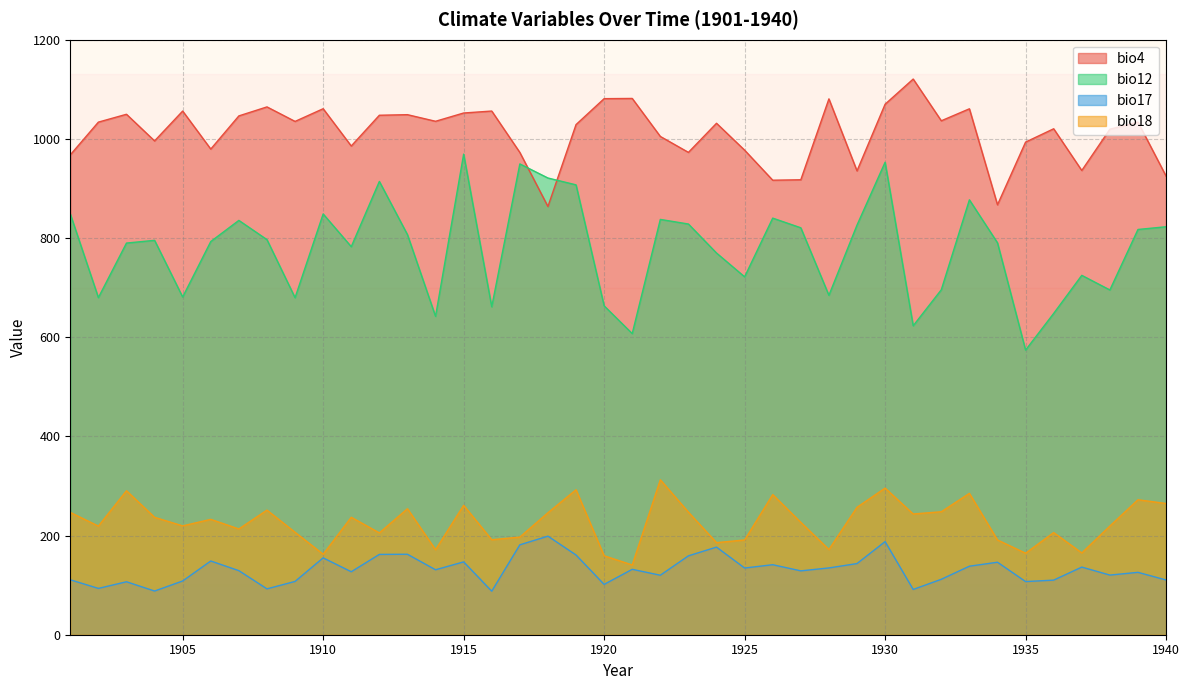

Reading right to left, transcribe all the data shown in this chart.

bio4: 1940=924.9	1939=1033.9	1938=1019.5	1937=936.3	1936=1020.4	1935=993.5	1934=867.1	1933=1060.7	1932=1036.5	1931=1120.7	1930=1069.9	1929=935.5	1928=1080.7	1927=917.6	1926=916.7	1925=977.3	1924=1031.5	1923=972.8	1922=1004.9	1921=1081.6	1920=1081.1	1919=1028.8	1918=863.6	1917=972.6	1916=1056.1	1915=1052.2	1914=1035.5	1913=1048.8	1912=1047.7	1911=985.6	1910=1060.8	1909=1035.2	1908=1064.5	1907=1046.4	1906=979.5	1905=1056.1	1904=995.9	1903=1049.6	1902=1033.8	1901=967.7
bio12: 1940=822.8	1939=817.3	1938=695.3	1937=724.8	1936=648.0	1935=574.1	1934=790.4	1933=877.1	1932=695.7	1931=623.1	1930=952.9	1929=826.1	1928=684.5	1927=820.7	1926=840.2	1925=721.8	1924=769.8	1923=828.3	1922=837.6	1921=607.3	1920=663.3	1919=907.3	1918=921.1	1917=949.5	1916=661.4	1915=969.3	1914=642.1	1913=806.9	1912=914.2	1911=782.6	1910=848.6	1909=679.7	1908=796.8	1907=835.6	1906=793.0	1905=681.1	1904=795.4	1903=789.9	1902=679.9	1901=848.6
bio17: 1940=110.4	1939=125.8	1938=120.3	1937=136.4	1936=110.1	1935=107.2	1934=146.2	1933=138.2	1932=111.8	1931=91.3	1930=187.8	1929=143.5	1928=134.7	1927=128.8	1926=141.2	1925=134.5	1924=176.7	1923=159.1	1922=120.0	1921=131.9	1920=101.5	1919=160.8	1918=198.8	1917=181.3	1916=87.8	1915=146.9	1914=131.0	1913=162.3	1912=162.0	1911=127.0	1910=155.0	1909=107.5	1908=92.5	1907=129.2	1906=148.7	1905=108.4	1904=88.1	1903=106.8	1902=93.4	1901=110.8
bio18: 1940=264.7	1939=272.2	1938=219.2	1937=165.0	1936=206.0	1935=164.4	1934=191.1	1933=285.1	1932=248.0	1931=243.5	1930=295.7	1929=257.0	1928=171.8	1927=226.7	1926=282.6	1925=191.1	1924=185.7	1923=247.2	1922=312.5	1921=140.7	1920=159.2	1919=292.4	1918=246.0	1917=196.9	1916=191.6	1915=261.0	1914=171.5	1913=254.1	1912=205.4	1911=236.9	1910=162.3	1909=206.6	1908=251.3	1907=213.3	1906=232.7	1905=219.5	1904=236.8	1903=290.4	1902=219.1	1901=246.7